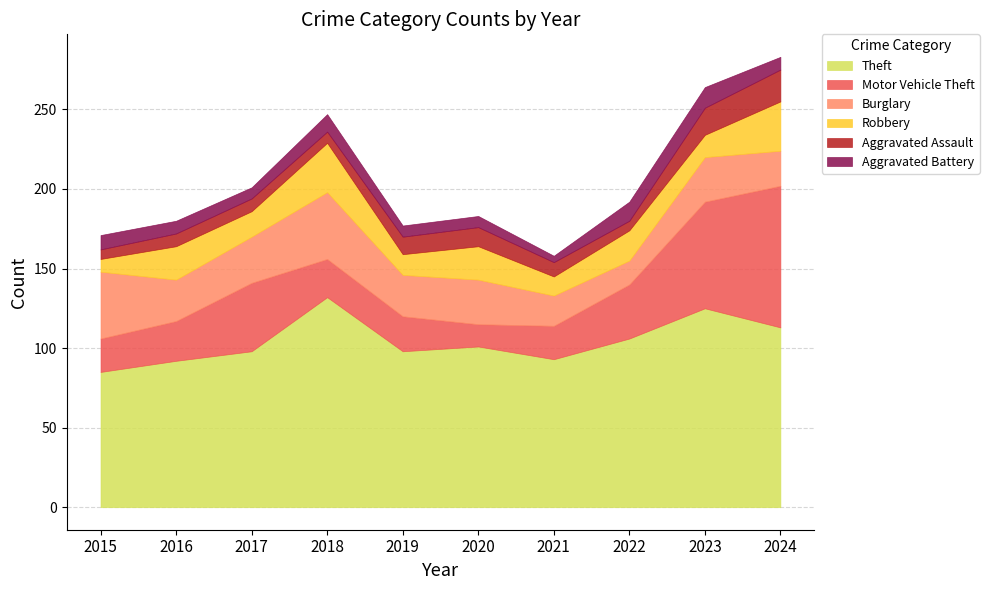

What is the minimum value for Aggravated Assault?

6